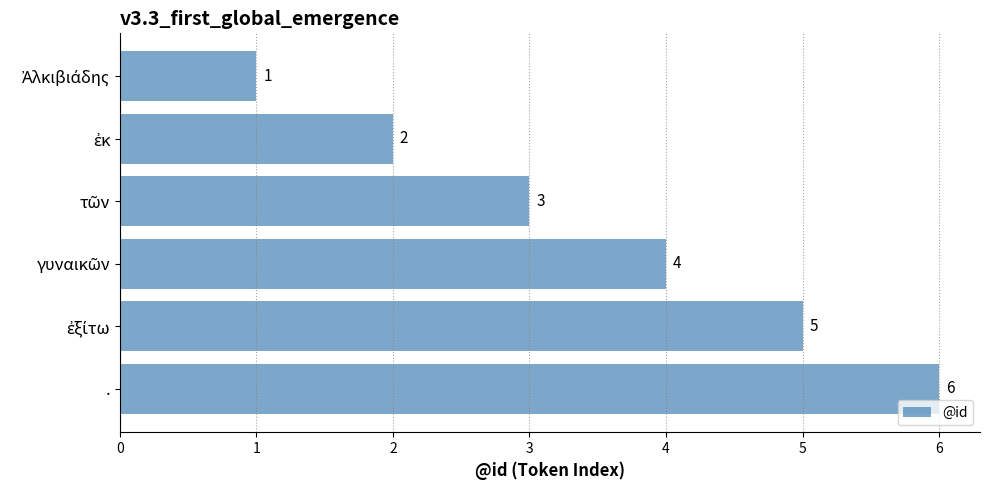

What is the sum of all values?

21